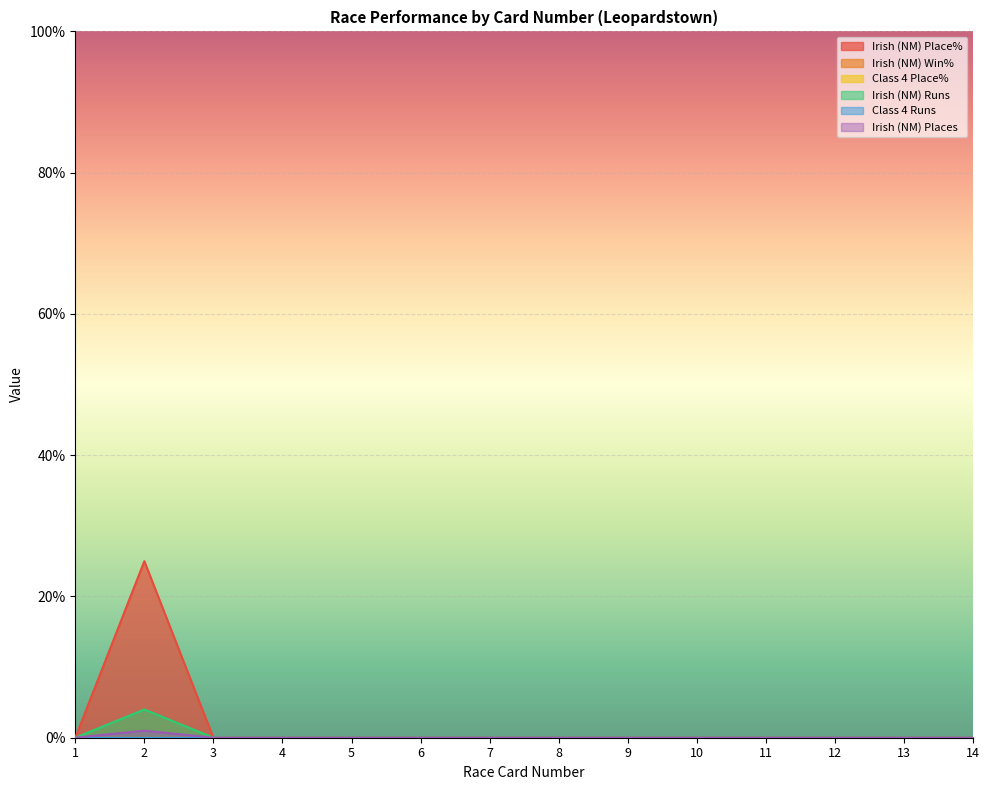

Reading left to right, list all the values displayed in this chart.

Irish (NM) Place%: 0	25	0	0	0	0	0	0	0	0	0	0	0	0
Irish (NM) Runs: 0	4	0	0	0	0	0	0	0	0	0	0	0	0
Irish (NM) Places: 0	1	0	0	0	0	0	0	0	0	0	0	0	0